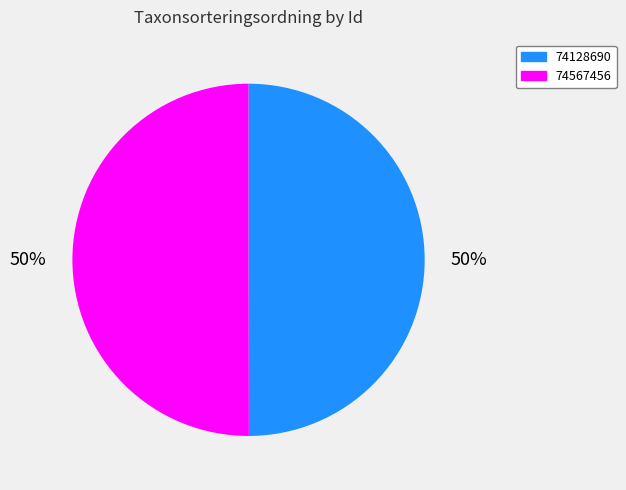

True or false: 74567456 accounts for 58% of the total.

False